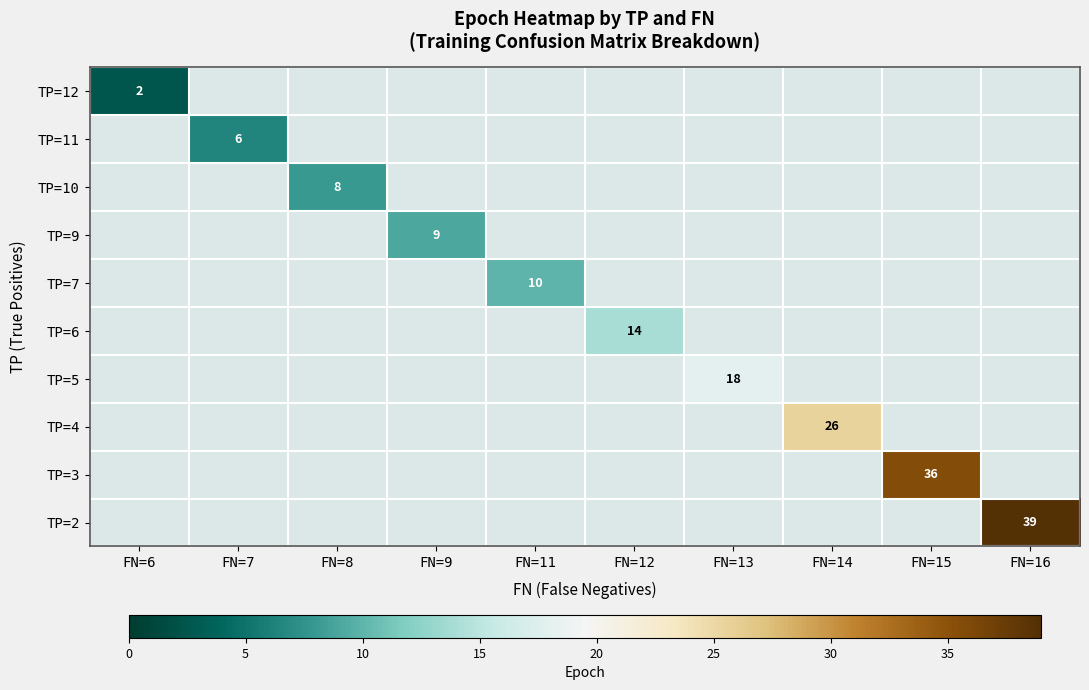

Is it true that TP=2 equals 61.6 at FN=16?

False